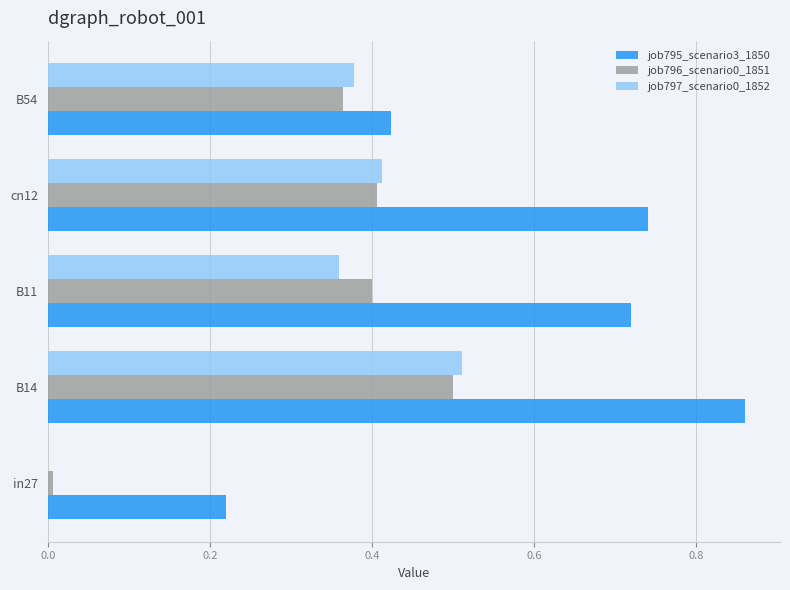

Is it true that job797_scenario0_1852 equals 0.5 at B11?

False